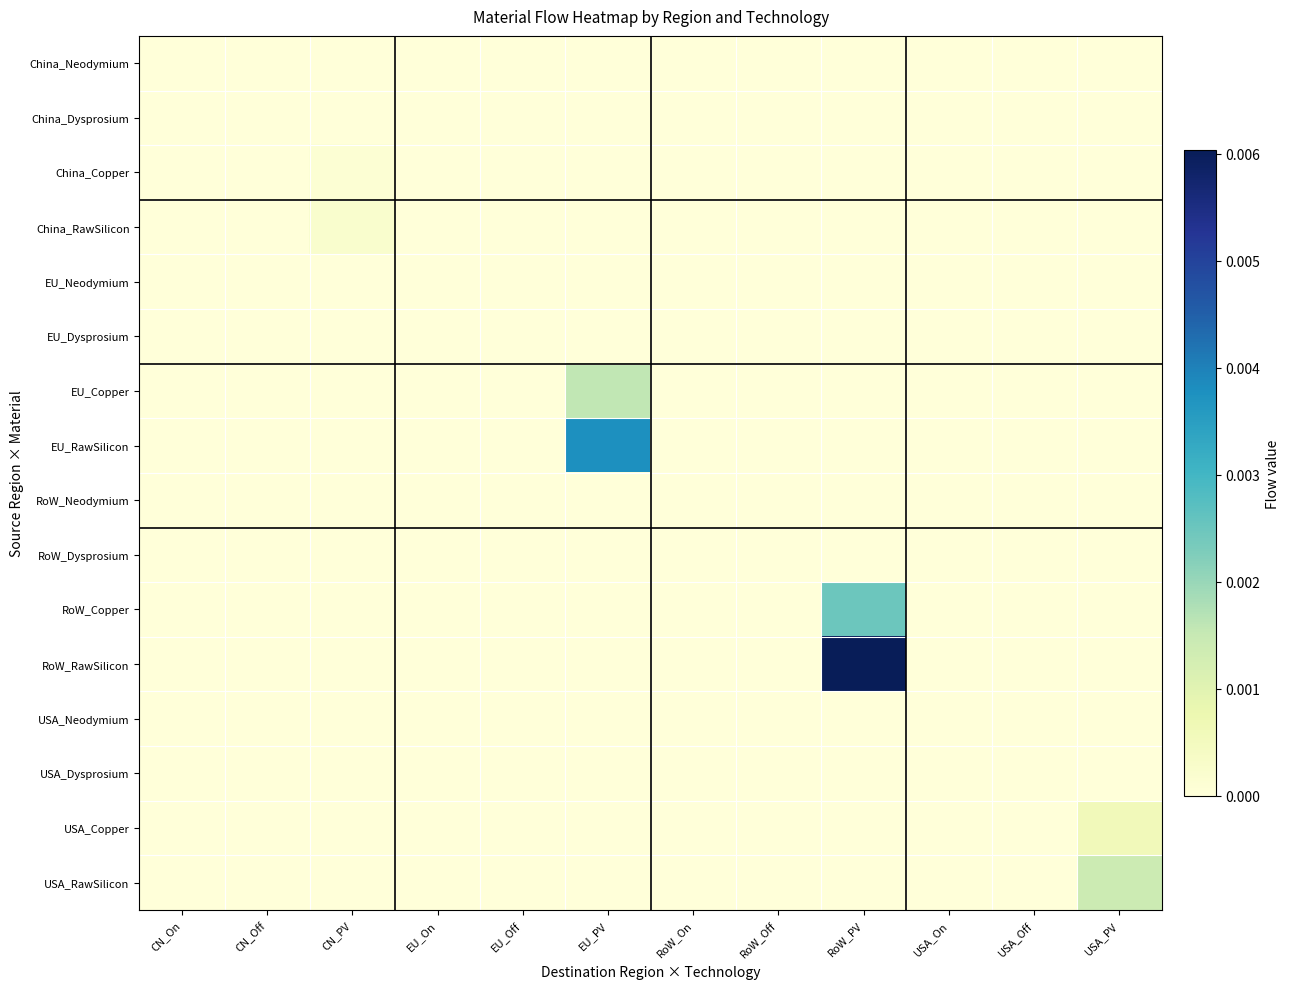

At which category does the chart reach its peak across all series?

RoW_PV